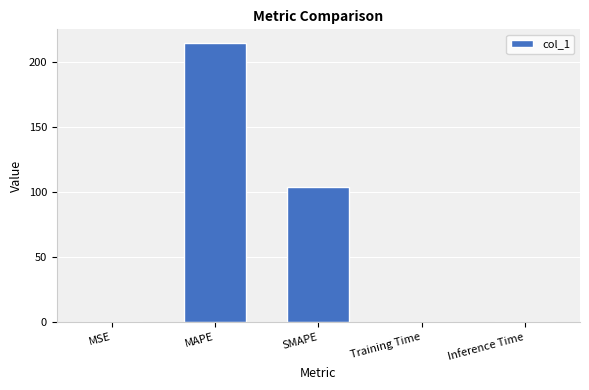

At which label is the value closest to 107?

SMAPE